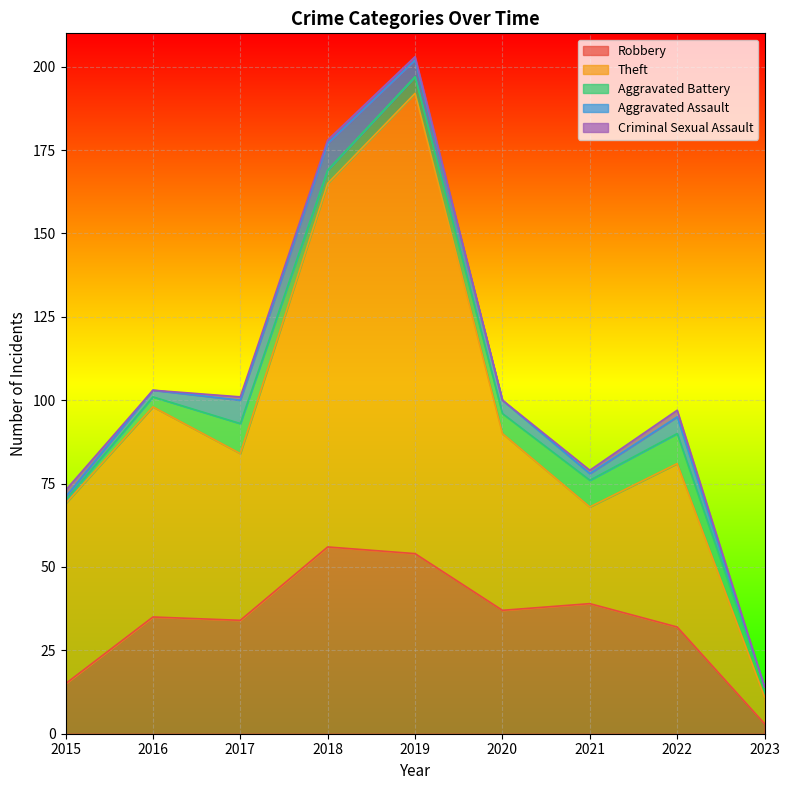

How many lines are shown in the chart?

5